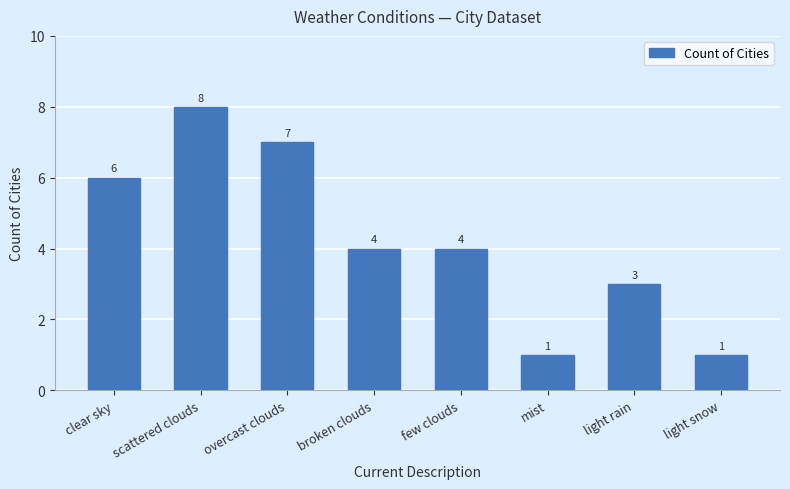

Is it true that the value at broken clouds is 4?

True